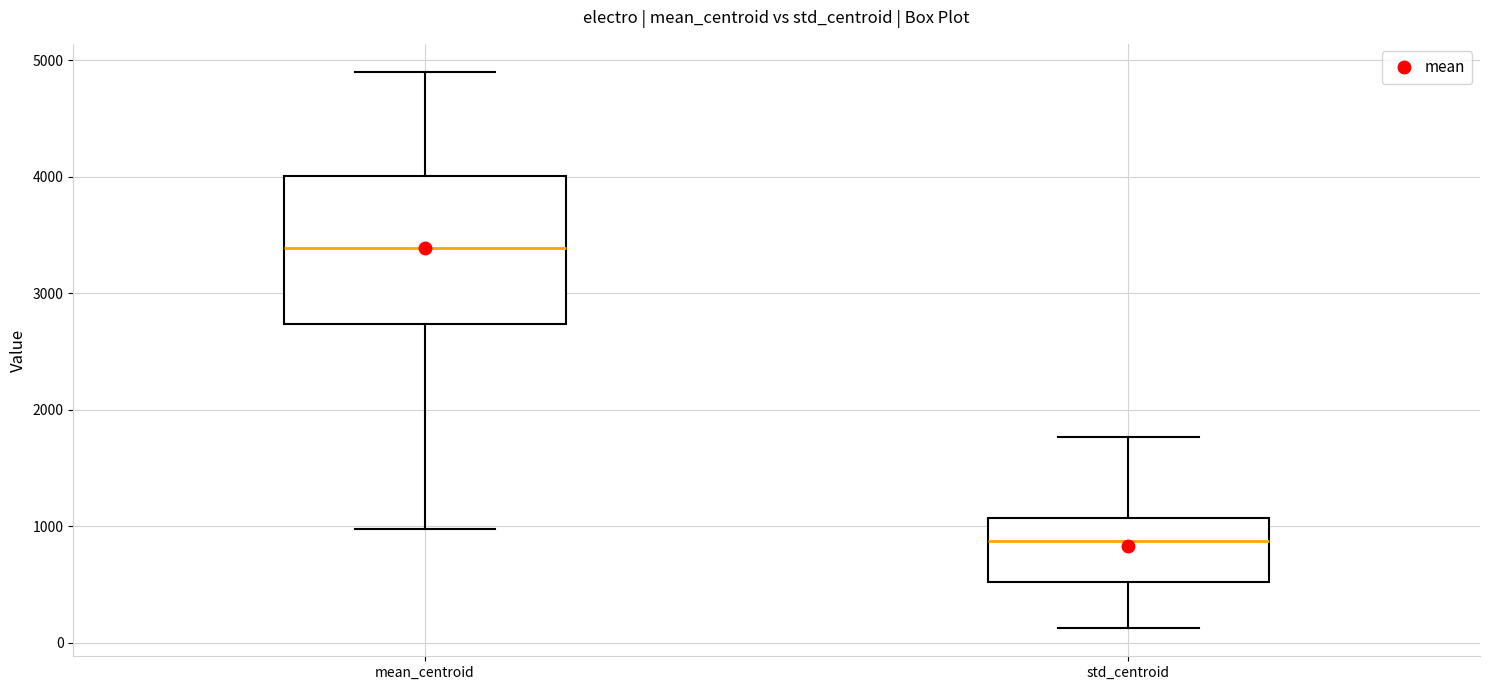

Which box has the lowest median line?

std_centroid